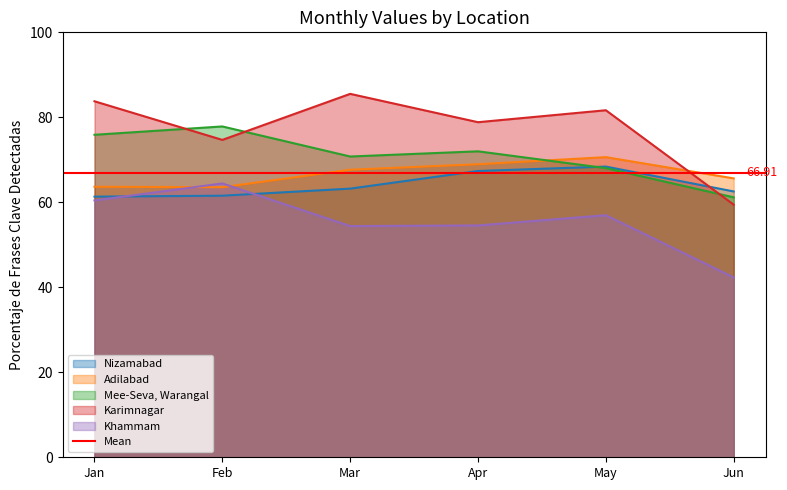

What is the maximum value shown in the chart?

85.5